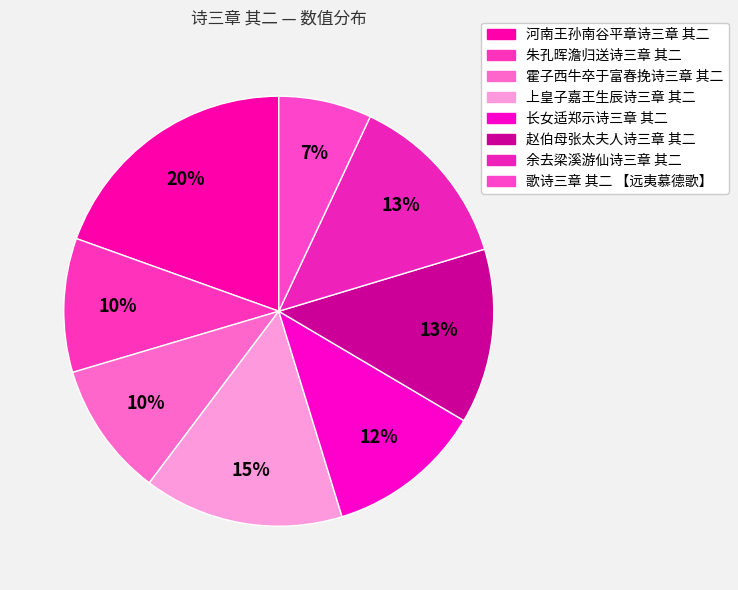

The 歌诗三章 其二 【远夷慕德歌】 slice represents 7% of the pie. True or false?

True